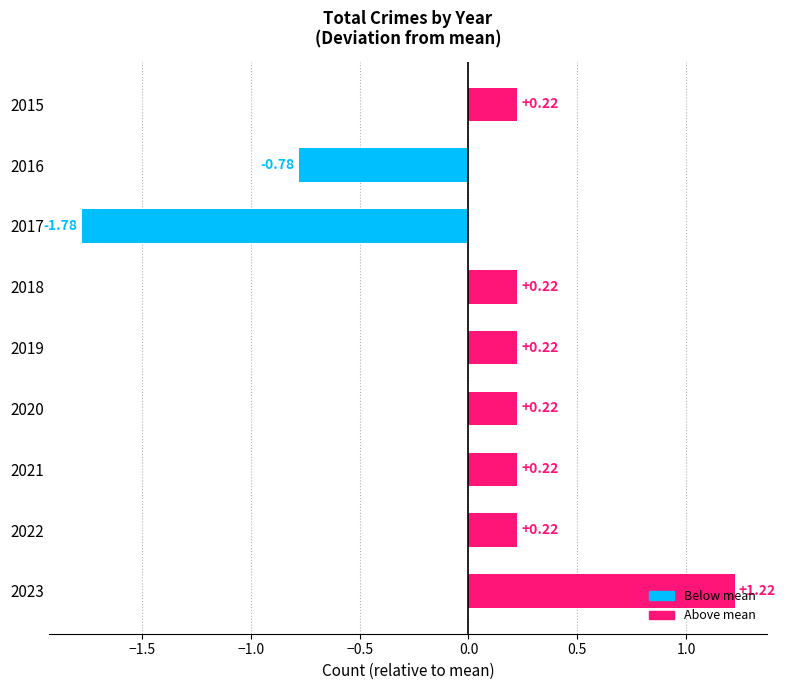

What is the difference between the second highest and minimum values?

2.0